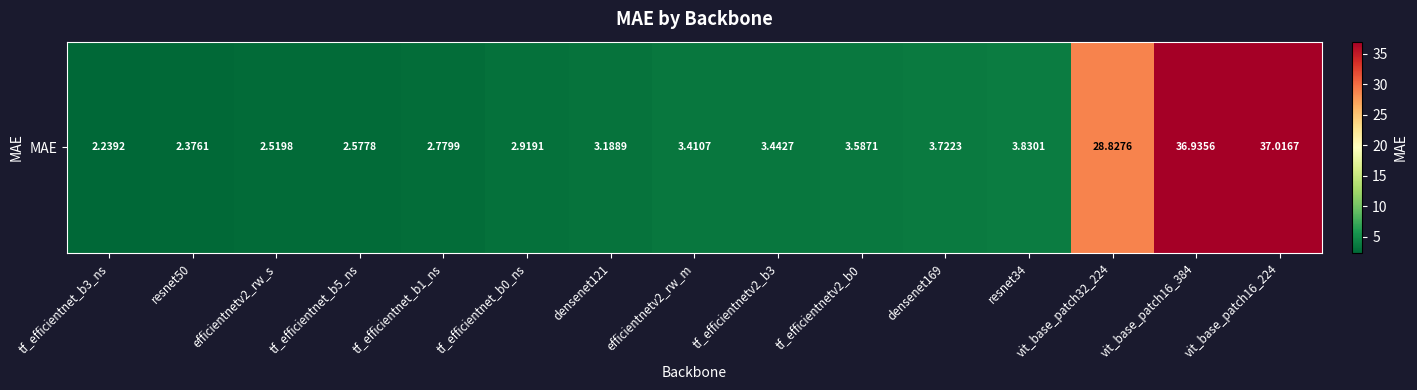

At which category does the chart reach its minimum across all series?

tf_efficientnet_b3_ns